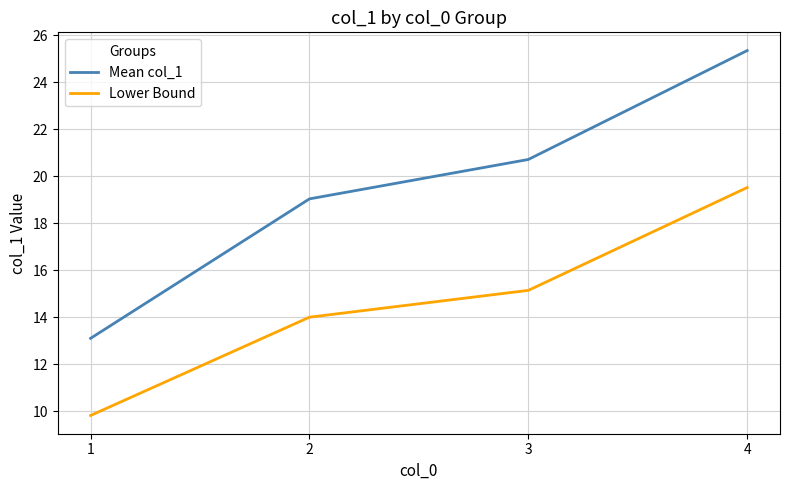

True or false: Mean col_1 and Lower Bound intersect in this chart.

False